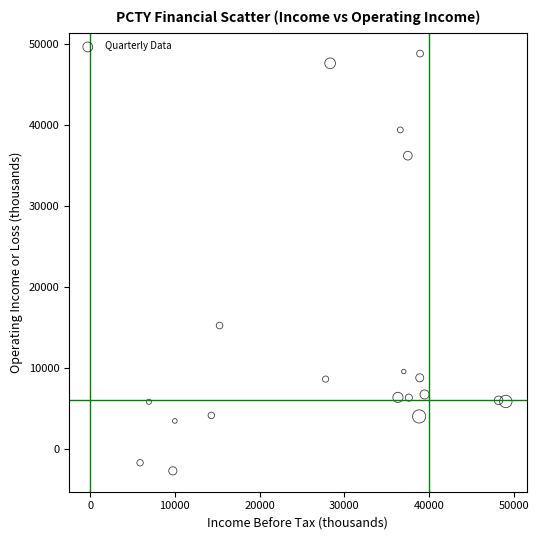

What is the range of Y values (max minus min)?

51503.4